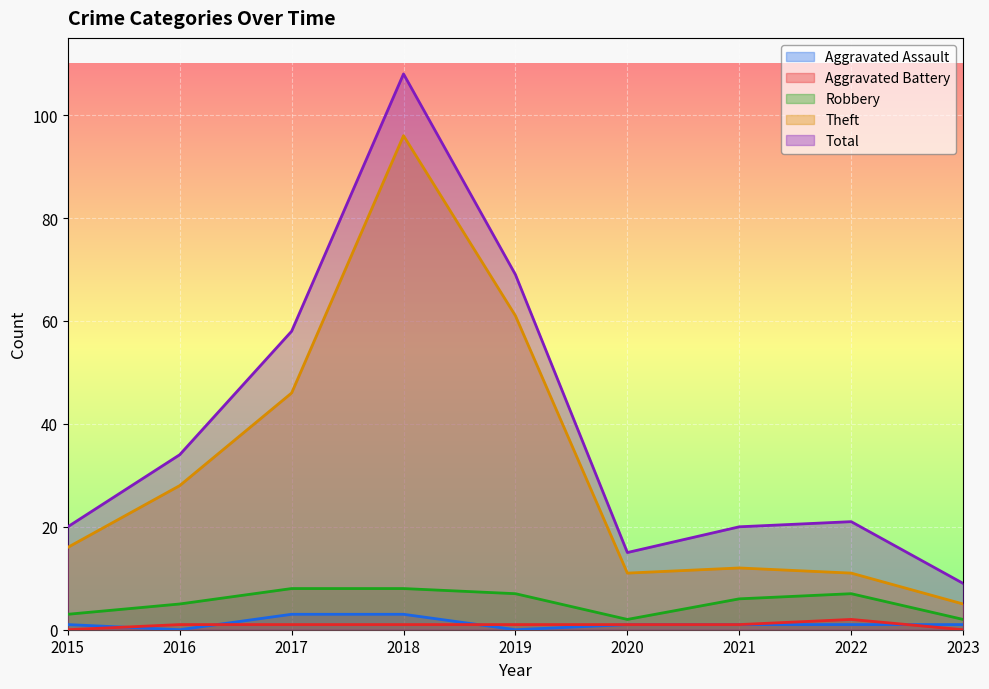

True or false: Aggravated Battery and Theft intersect in this chart.

False